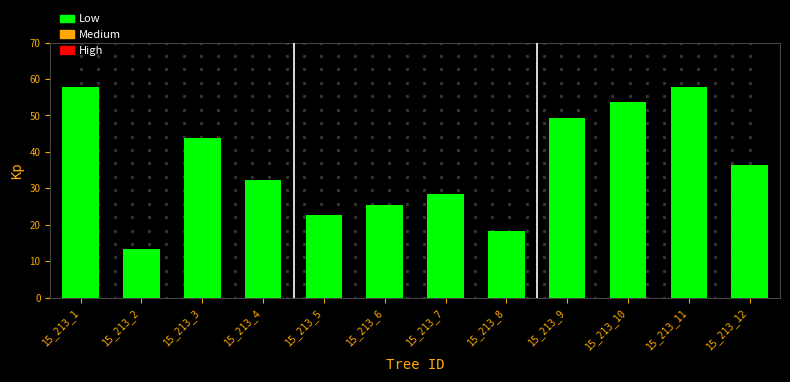

What is the change in value from 15_213_6 to 15_213_11?

+32.4